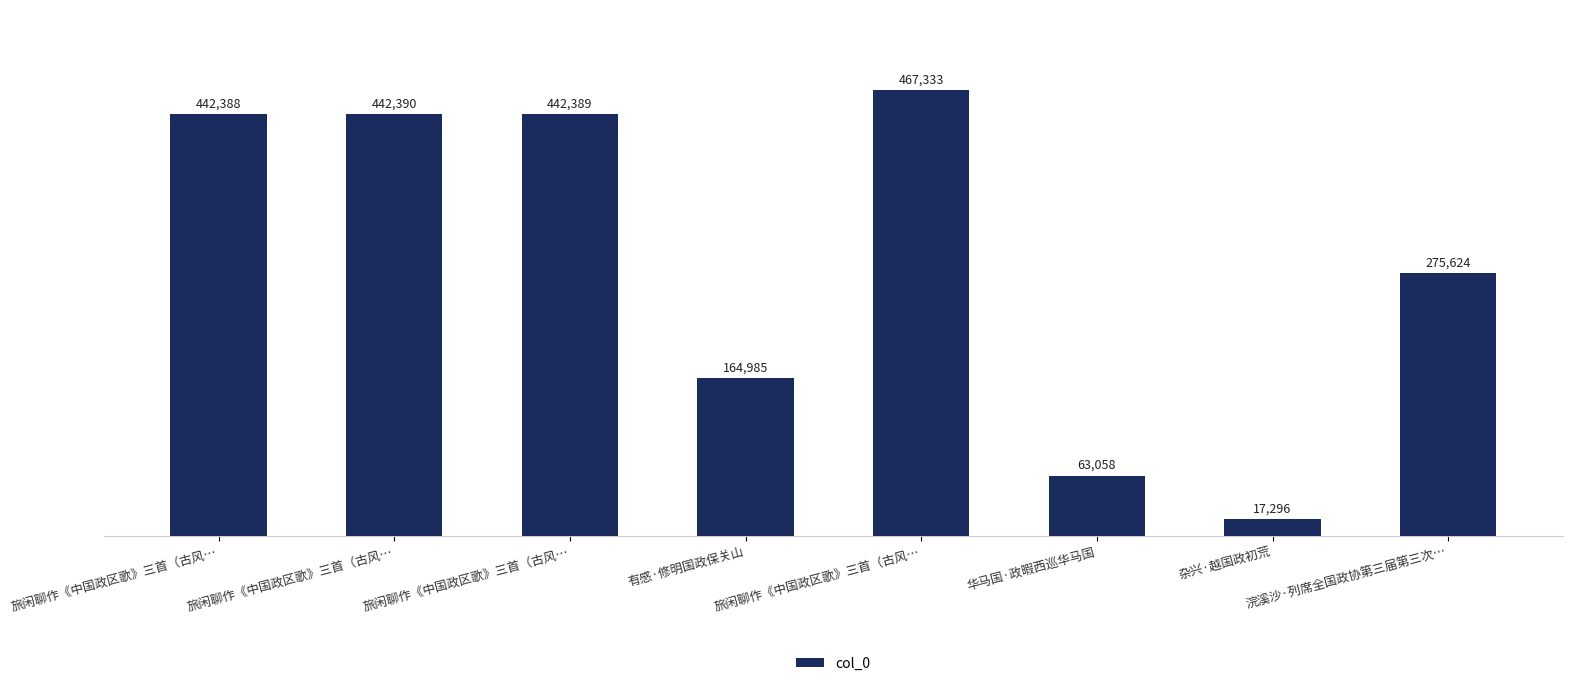

What is the sum of the values at 有感·修明国政保关山 and 旅闲聊作《中国政区歌》三首（古风…?

607374